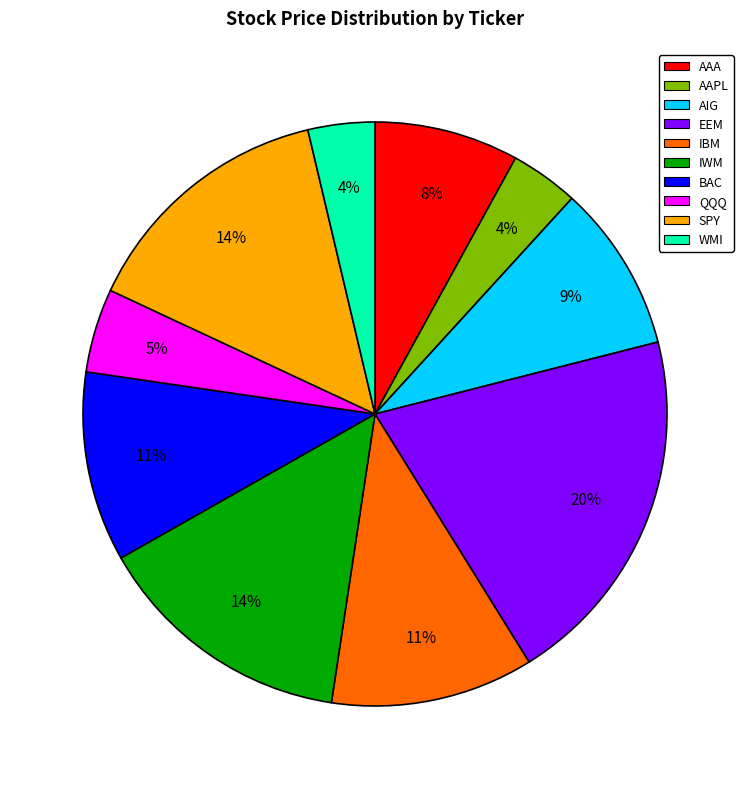

Which slice is the largest?

EEM